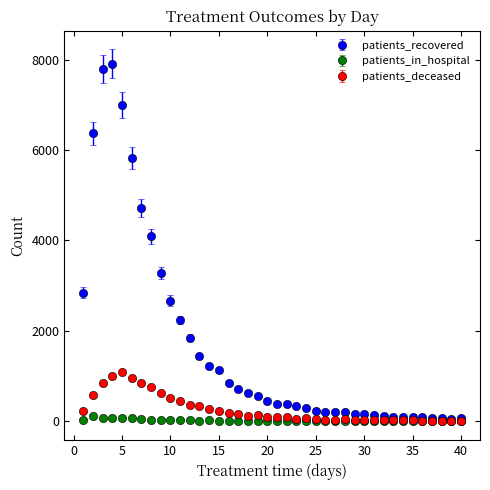

Which series has the widest spread of values?

patients_recovered